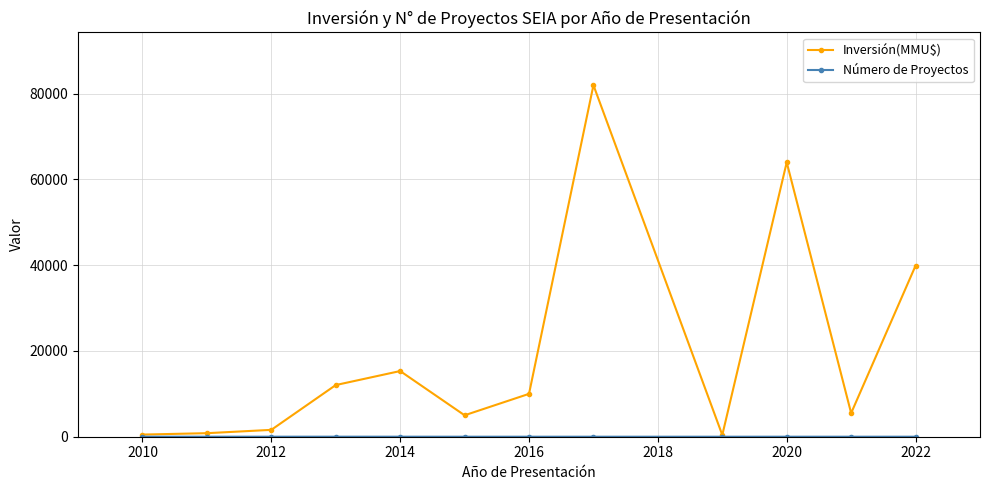

How many lines are shown in the chart?

2